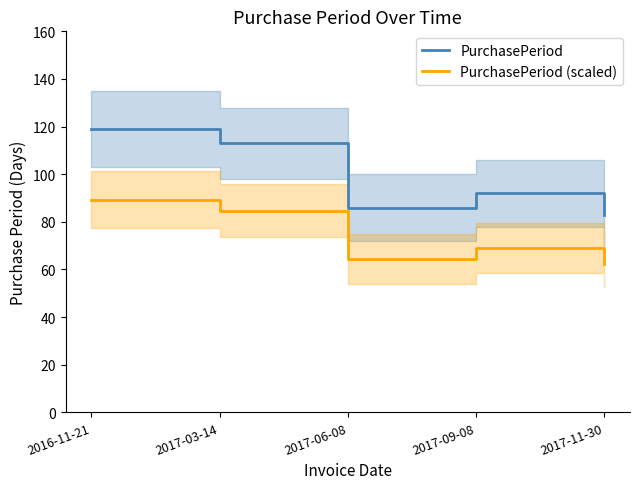

Does the chart display data point markers on the line(s)?

No